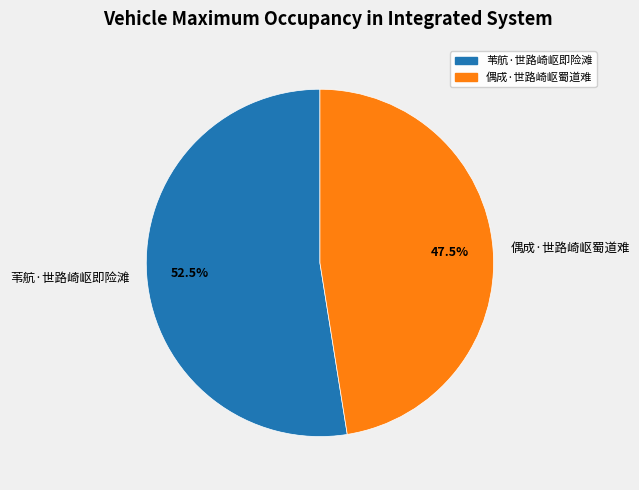

The 苇航·世路崎岖即险滩 slice represents 38% of the pie. True or false?

False